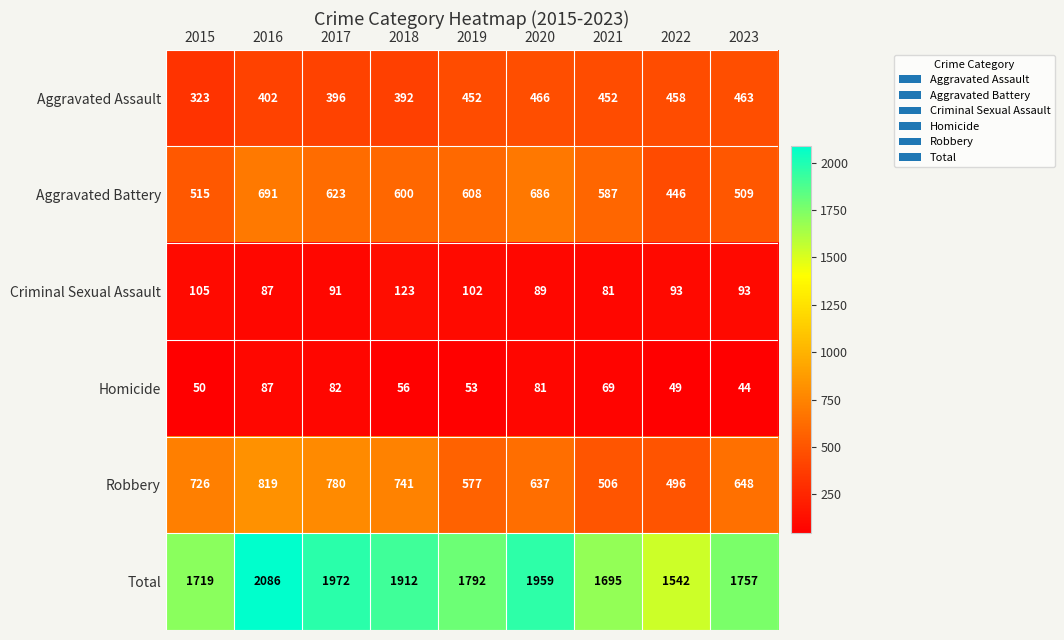

What is the sum of the Aggravated Battery values at 2021 and 2016?

1278